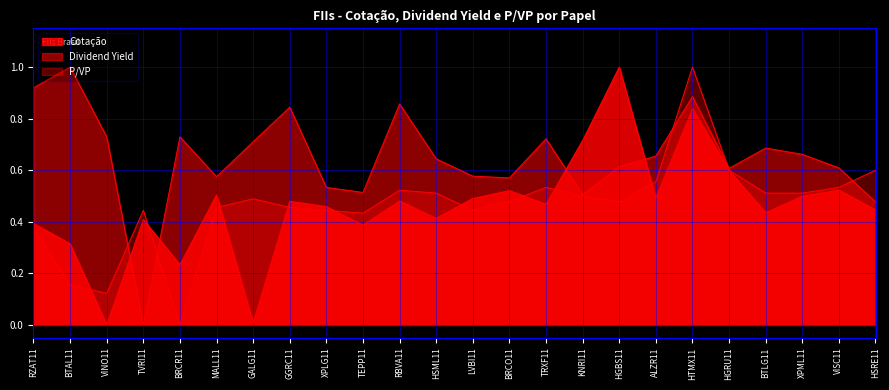

True or false: Dividend Yield has a value of 0.6 at HGRU11.

True